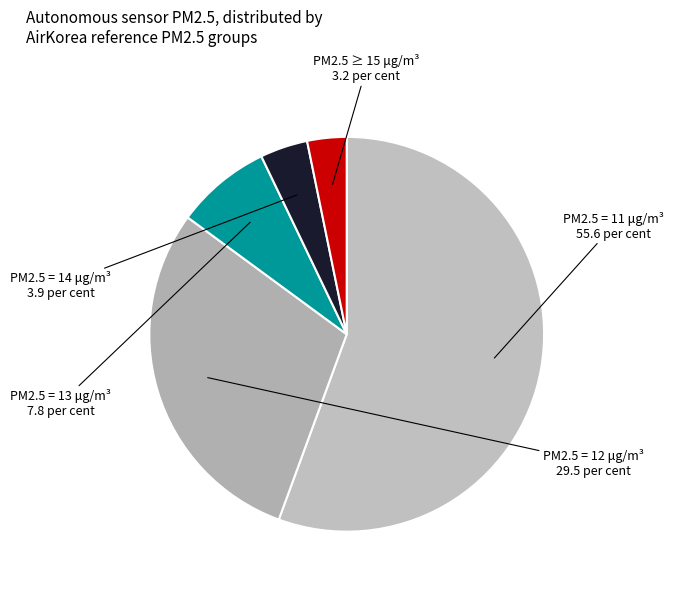

The PM2.5 ≥ 15 μg/m³ slice represents 3% of the pie. True or false?

True